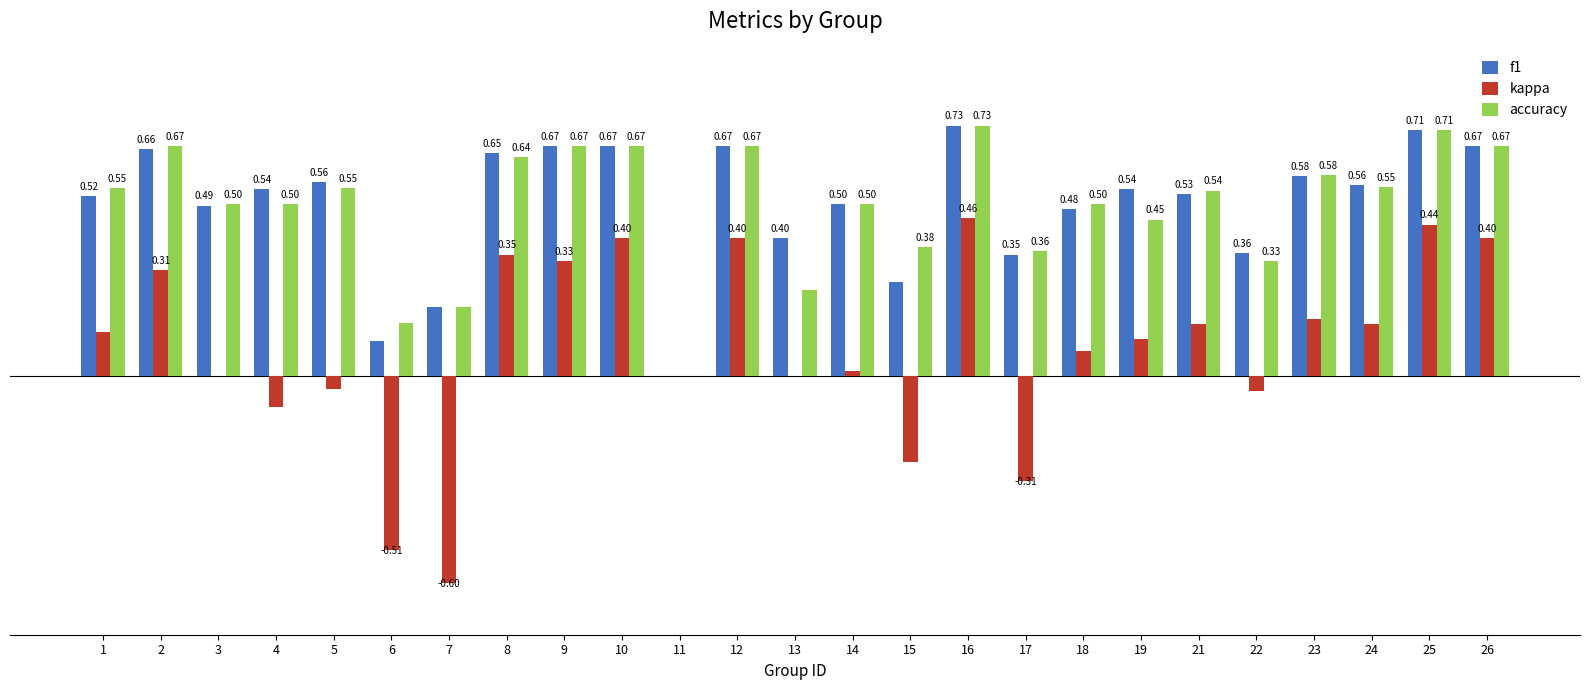

What are all the series names shown in the legend?

f1, kappa, accuracy